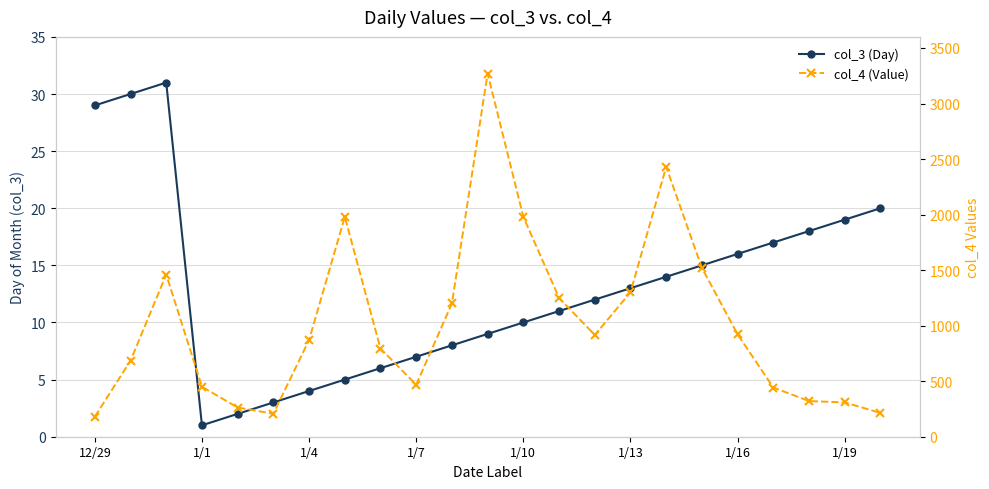

How many lines are shown in the chart?

2